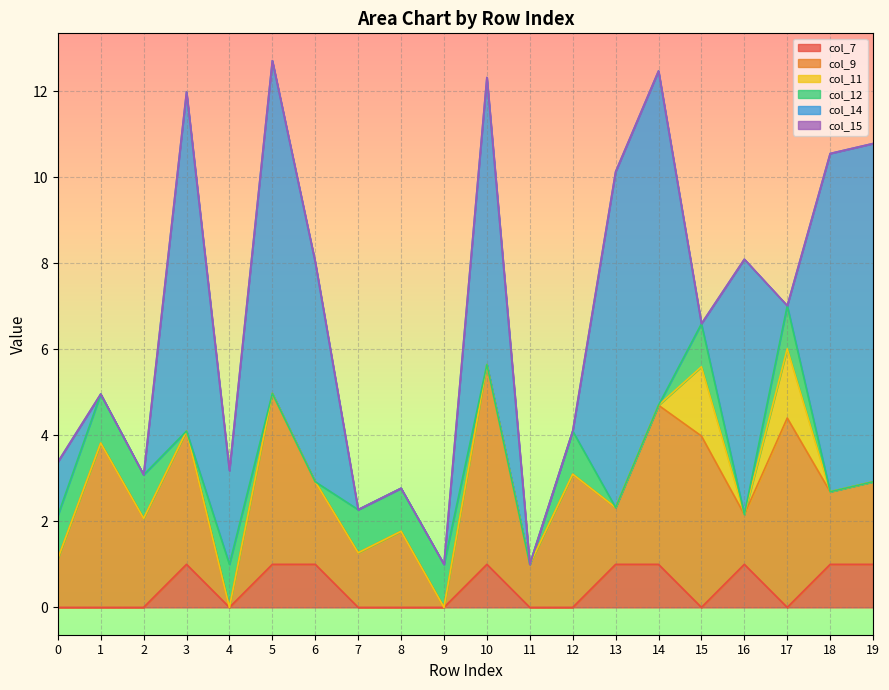

What is the average value of the col_11 series?

0.2